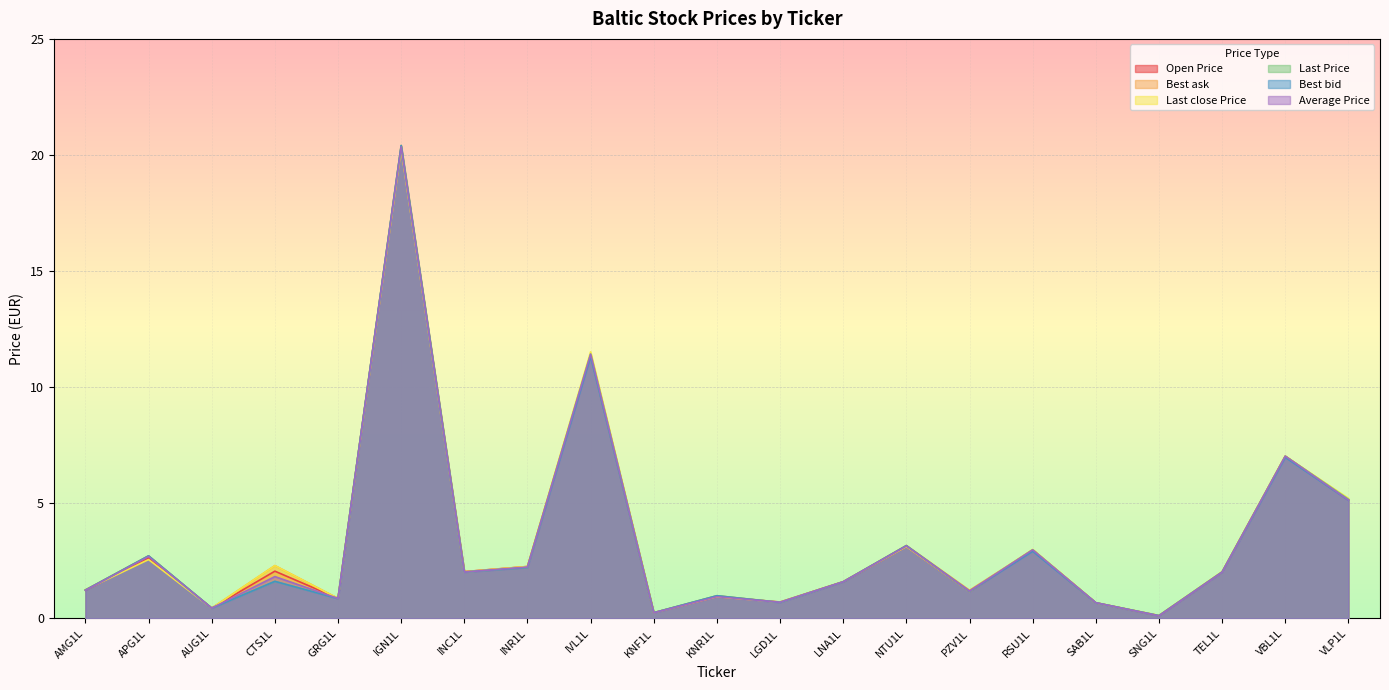

List the series in order of their peak value, lowest first.

Last close Price, Open Price, Average Price, Best ask, Last Price, Best bid